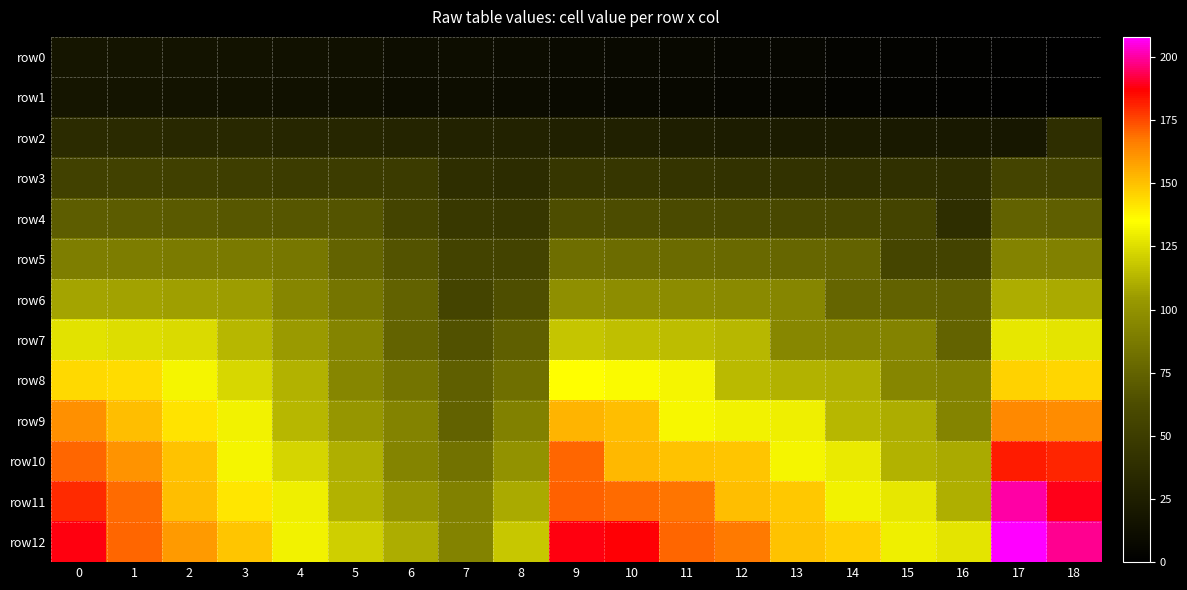

Which label corresponds to the smallest value in the chart?

18